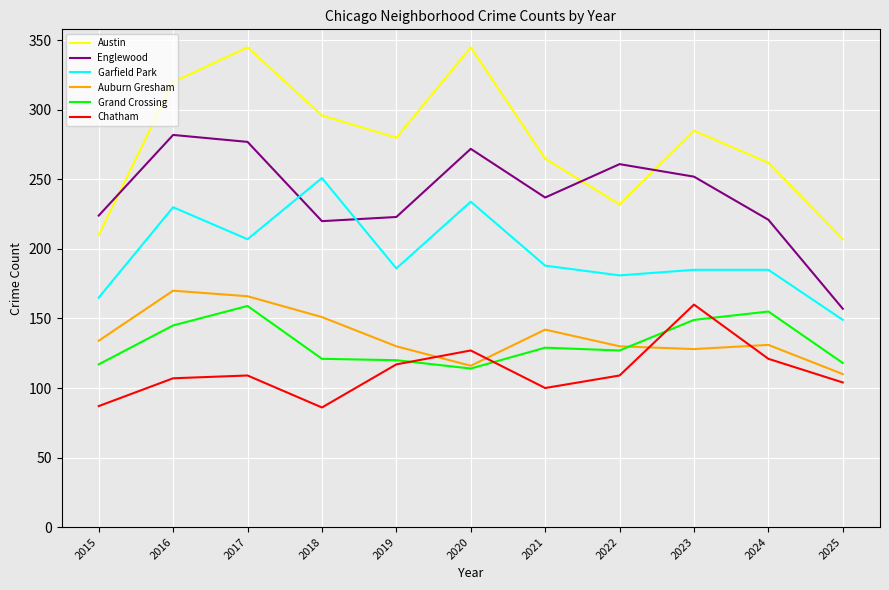

Which series changed the most between 2024 and 2025?

Englewood